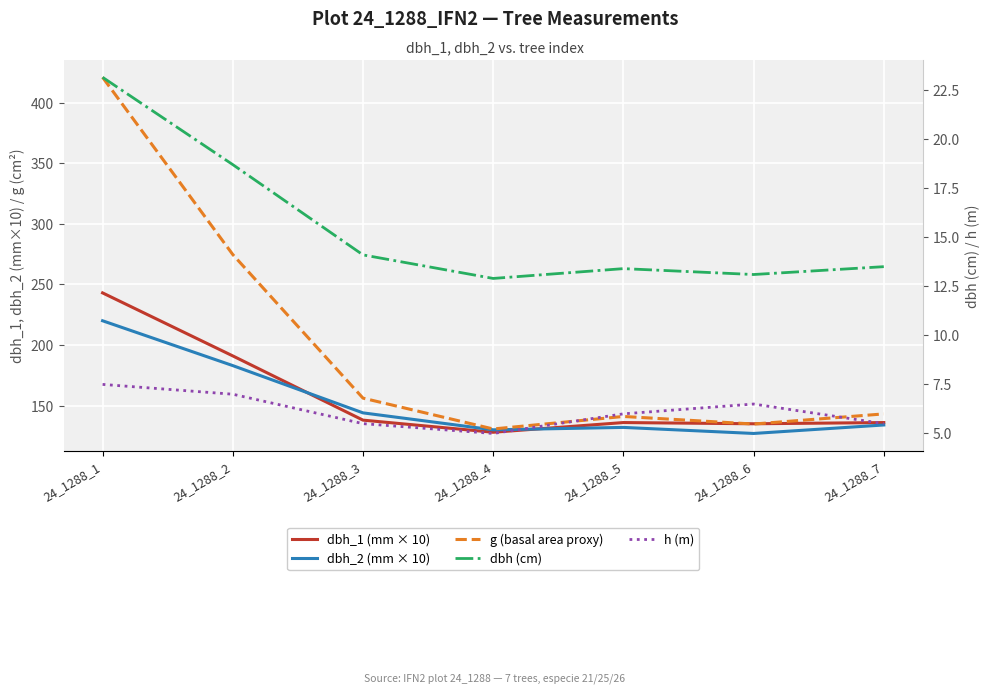

Which series has the largest range (max minus min)?

g (basal area proxy)